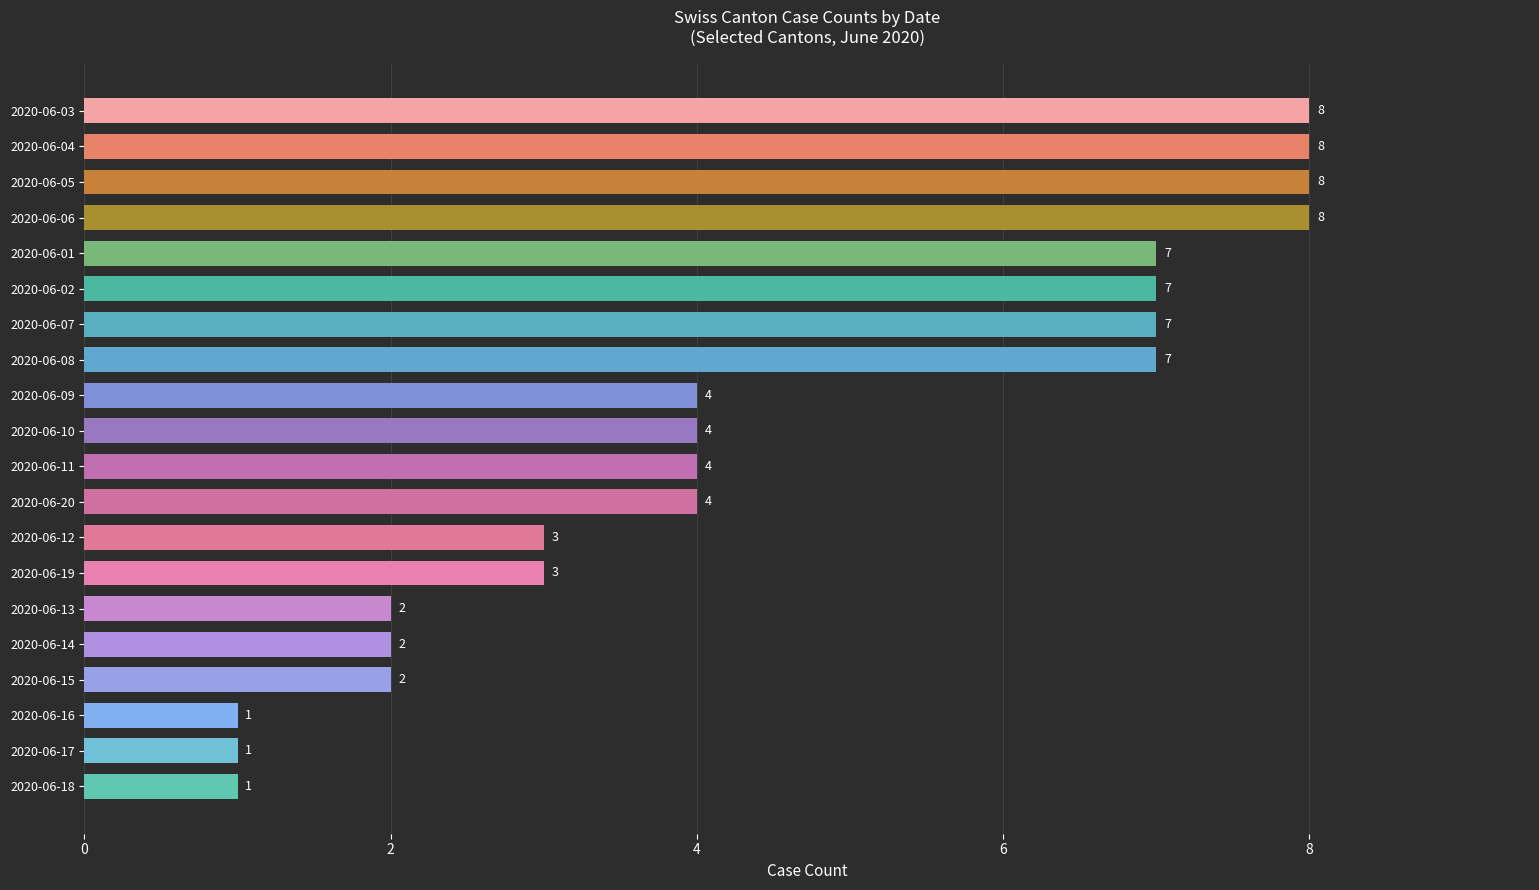

The value at 2020-06-14 is 1. True or false?

False